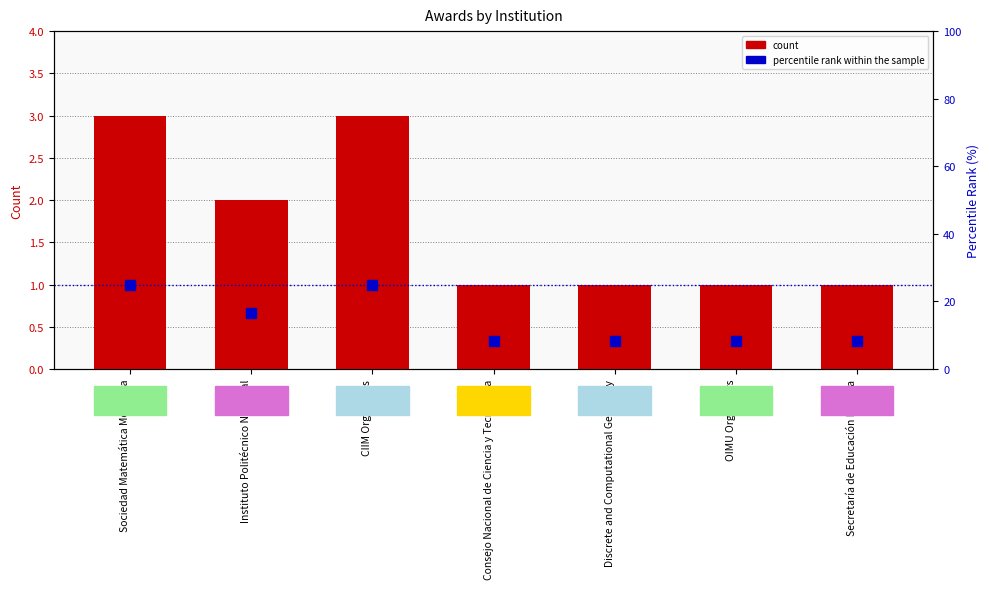

Rank the series by their maximum value, from lowest to highest.

count, percentile rank within the sample